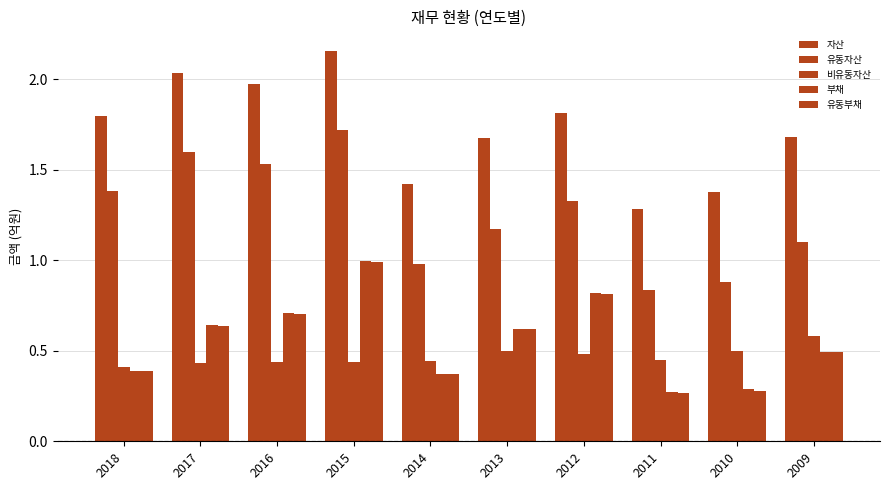

What is the difference between the maximum and minimum values in the 부채 series?

0.7